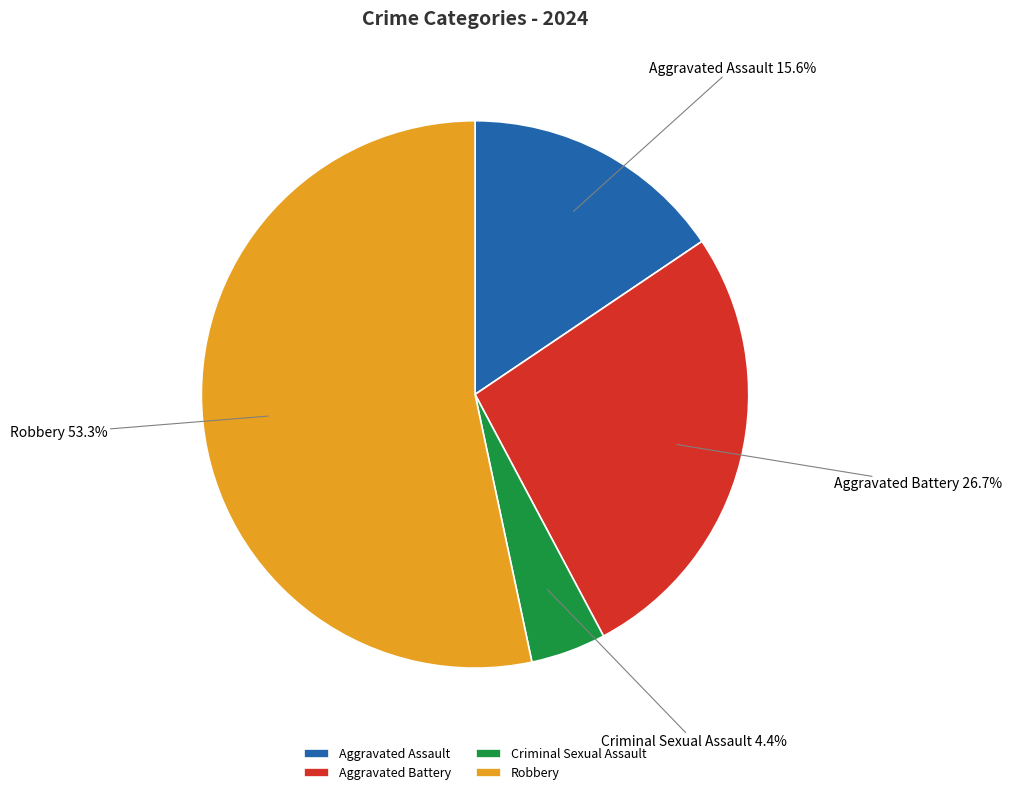

Is it true that Aggravated Battery is 17% of the pie?

False